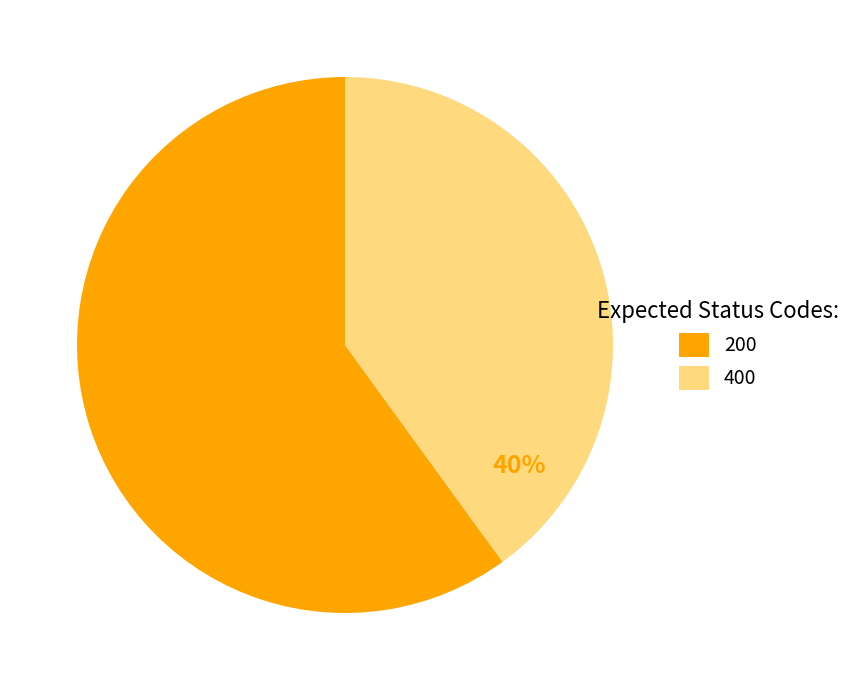

To the nearest percent, what is the combined percentage of 200 and 400?

100%